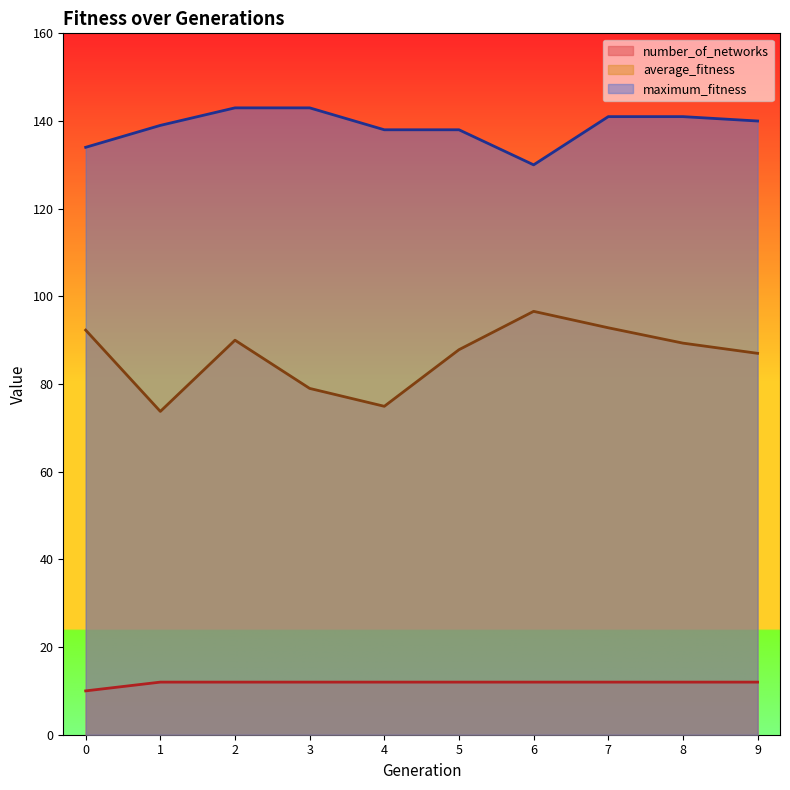

True or false: maximum_fitness has a value of 130.0 at 6.

True